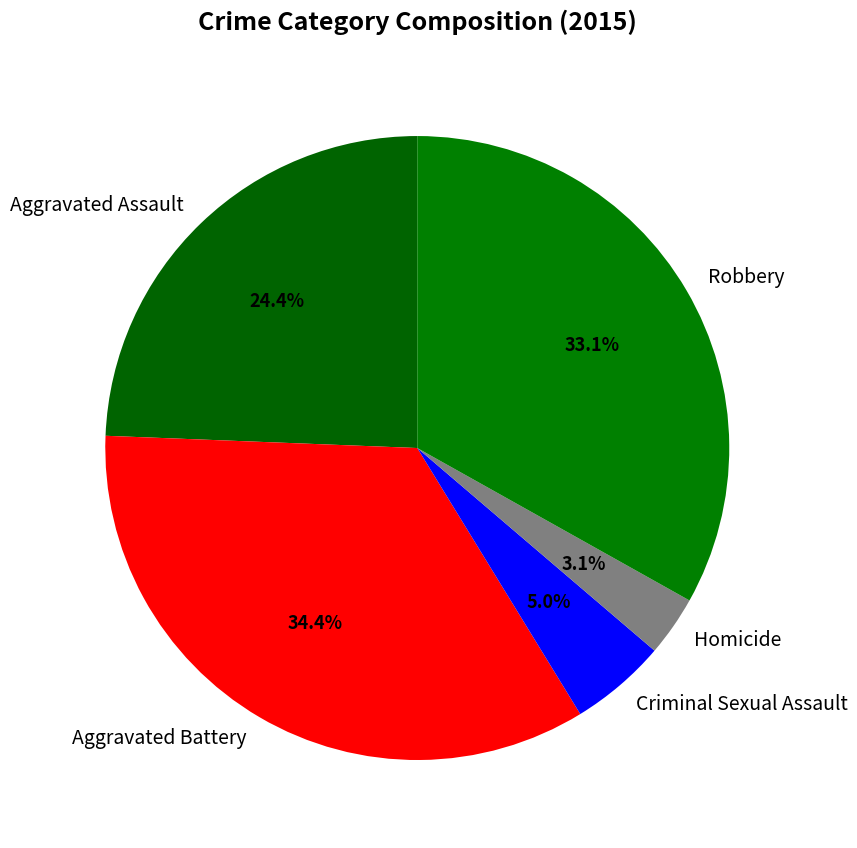

Is the sum of Homicide and Aggravated Assault greater than half?

No